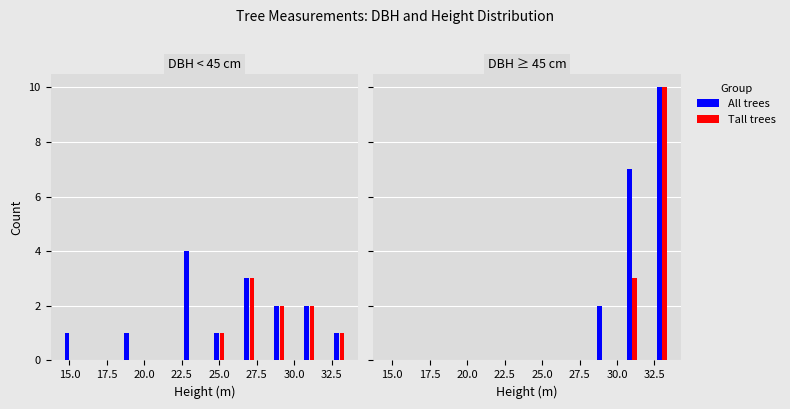

Read the DBH < 45 value at 27.5.

3